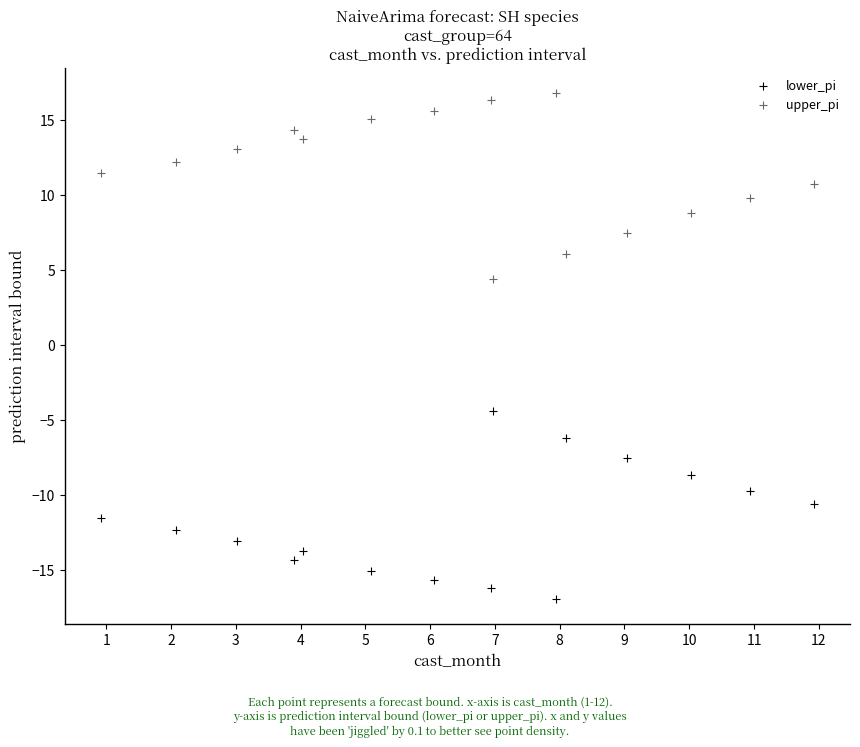

Across all data points, what is the range of X values (max minus min)?

11.0